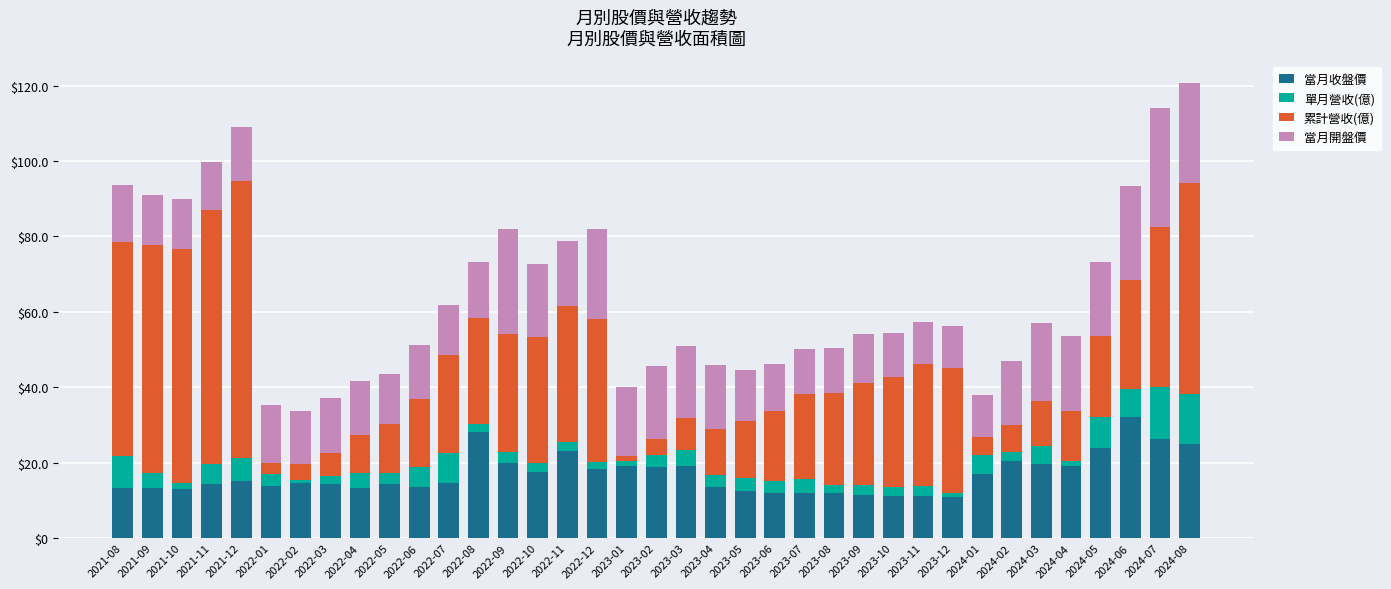

The 當月收盤價 series shows 26.4 at 2024-07. True or false?

True